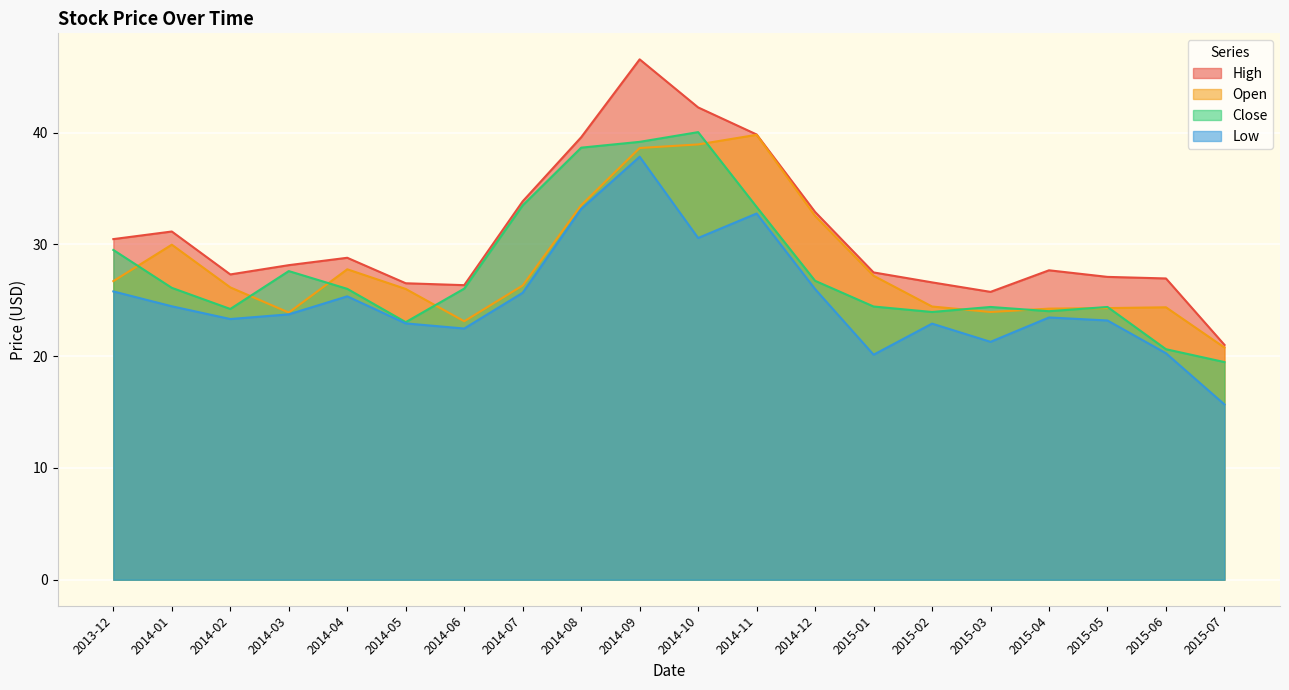

In High, how many points are higher than both neighbors (excluding endpoints)?

4